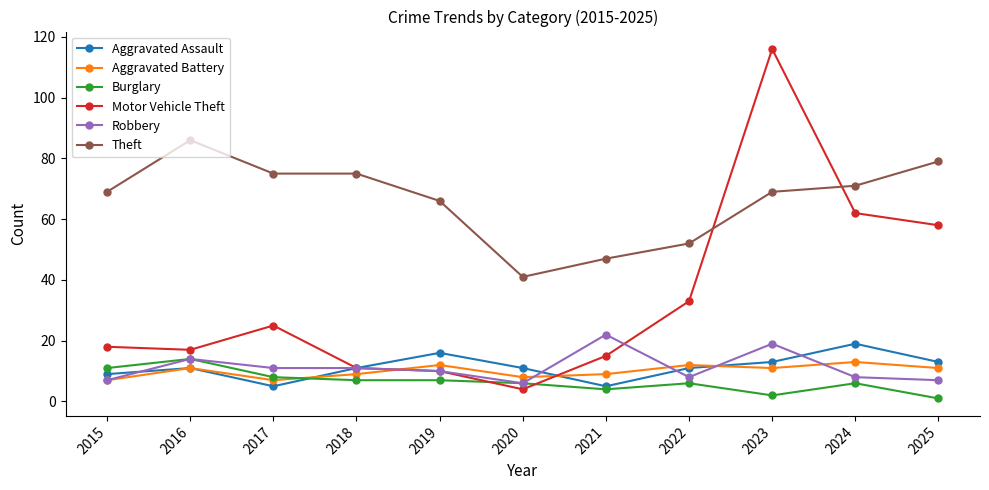

Is it true that Robbery equals 8 at 2022?

True